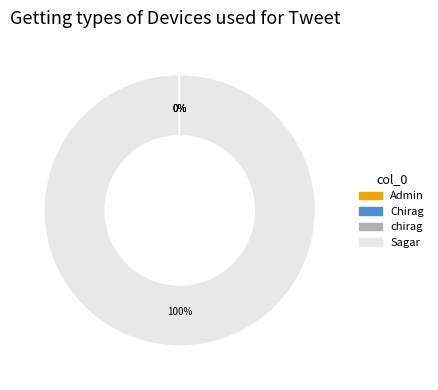

What is the largest slice in the pie chart?

Sagar